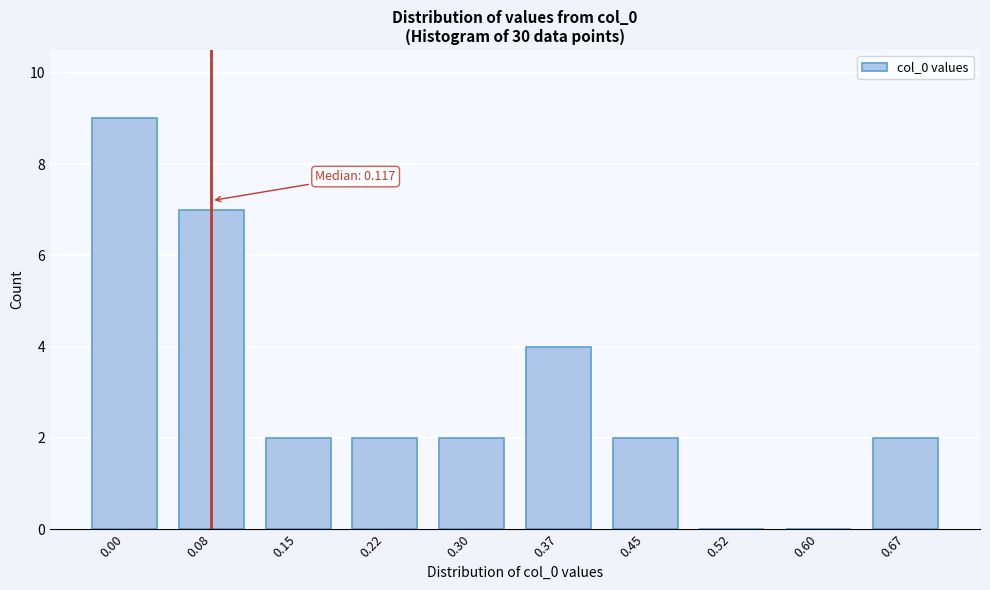

Reading right to left, list all the values displayed in this chart.

0.67=2	0.60=0	0.52=0	0.45=2	0.37=4	0.30=2	0.22=2	0.15=2	0.08=7	0.00=9